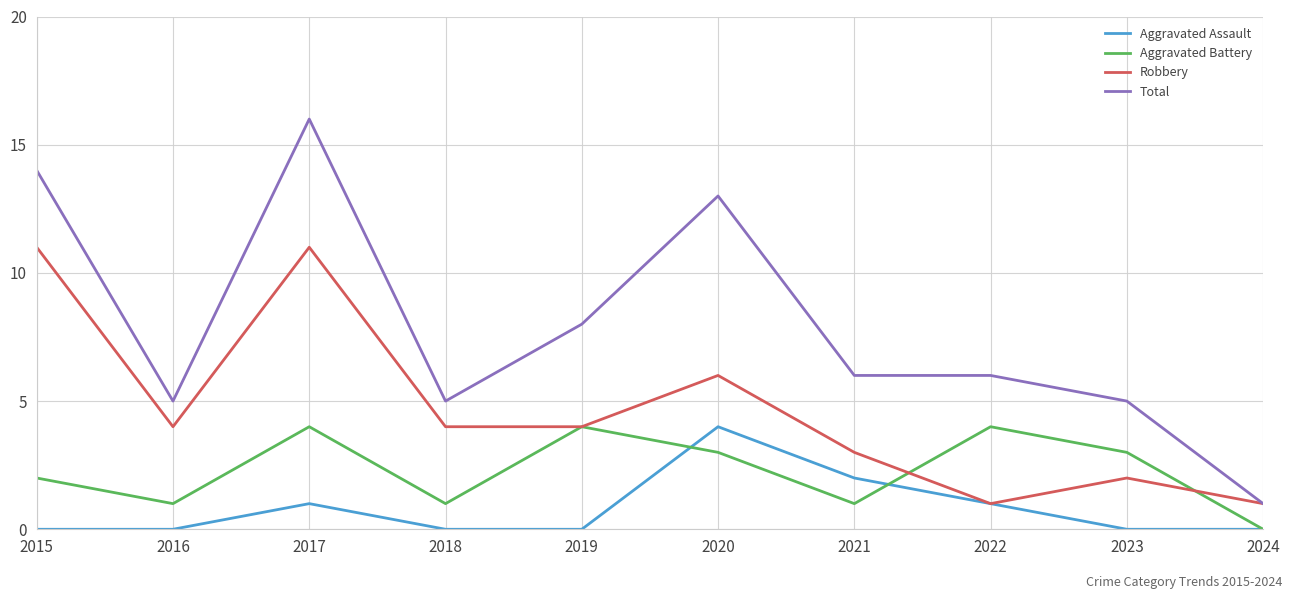

What are all the series names shown in the legend?

Aggravated Assault, Aggravated Battery, Robbery, Total